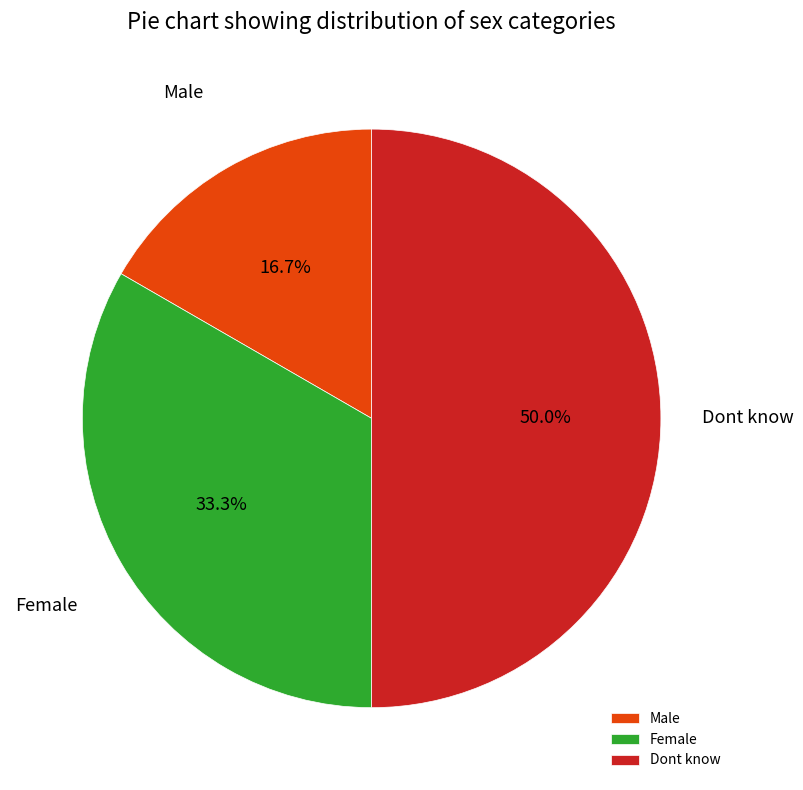

What percentage do Female and Male together represent?

50.0%